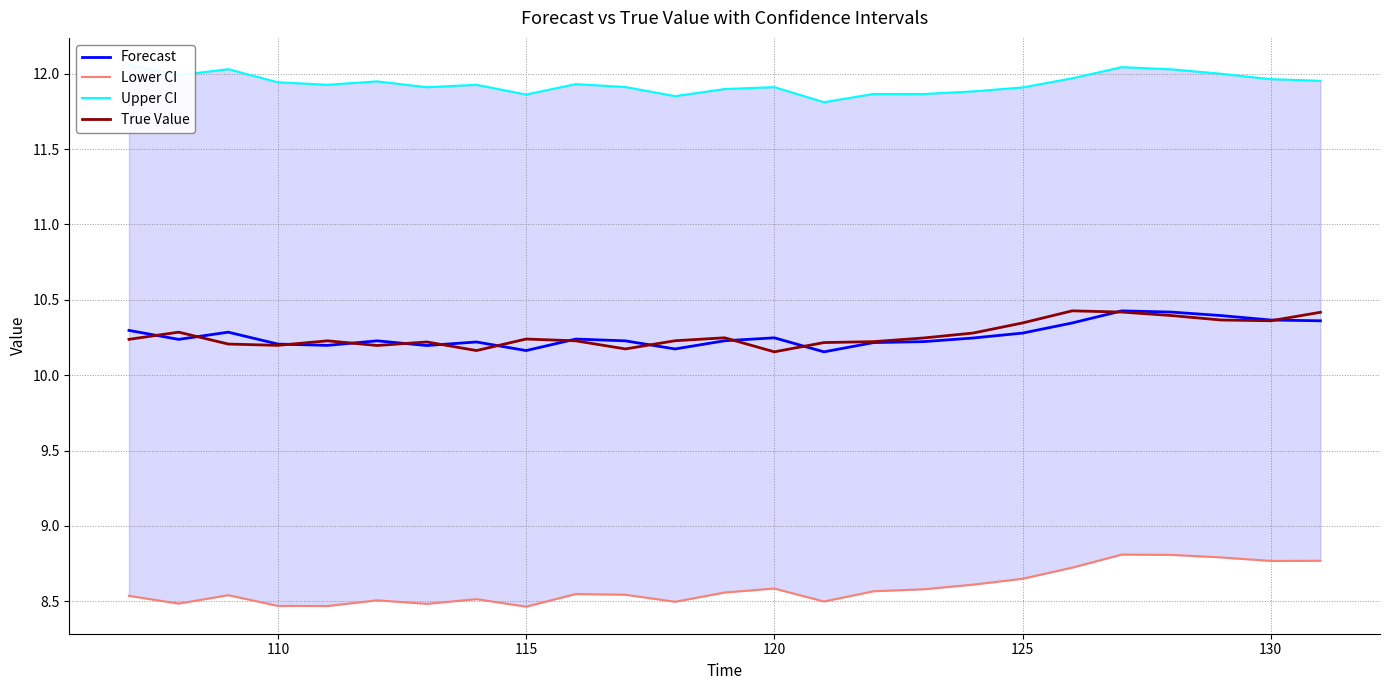

Rank the series by their maximum value, from lowest to highest.

Lower CI, Forecast, True Value, Upper CI